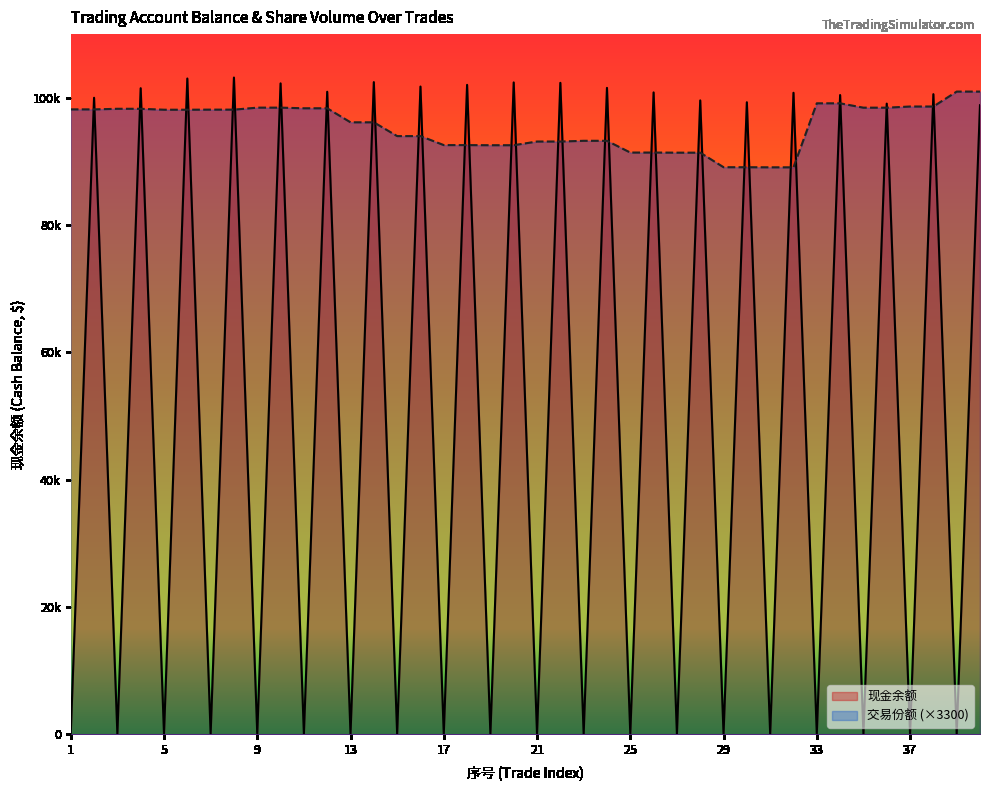

At how many categories does at least one series exceed 48778?

40